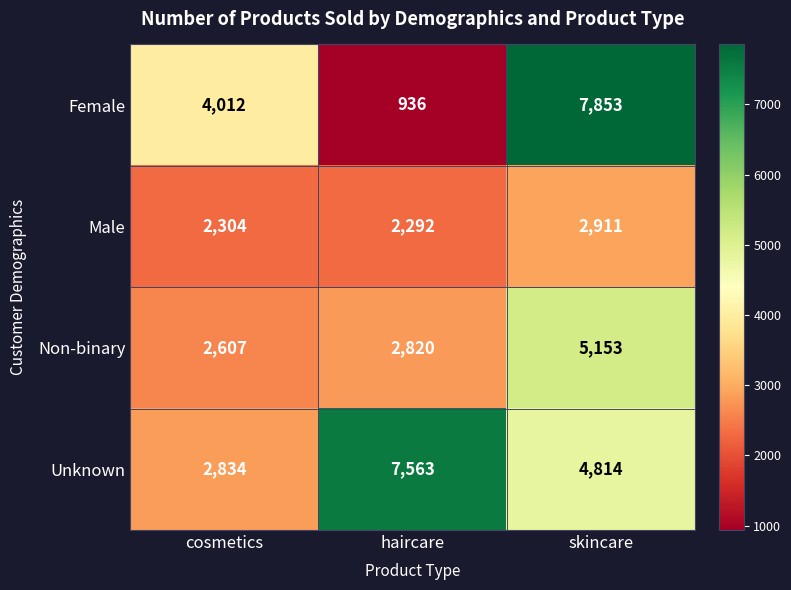

The value of Non-binary at skincare is 2320. True or false?

False